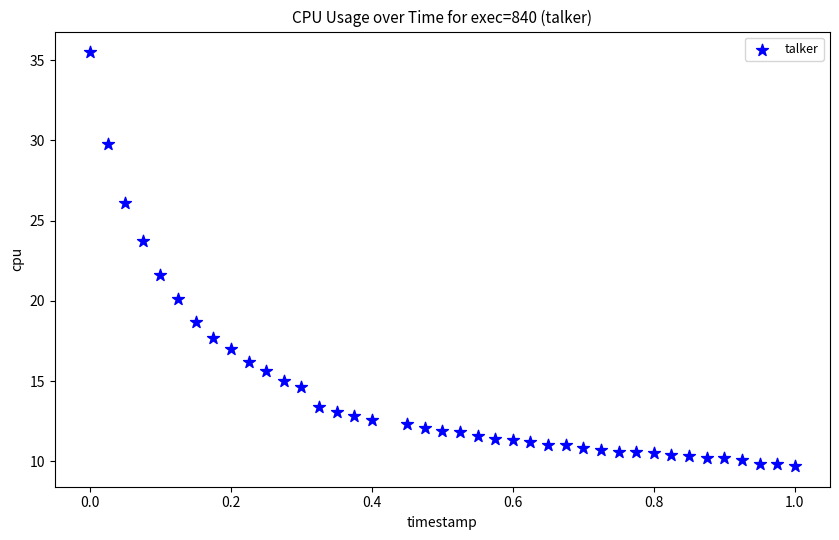

What Y value in the scatter plot is closest to 22?

21.6